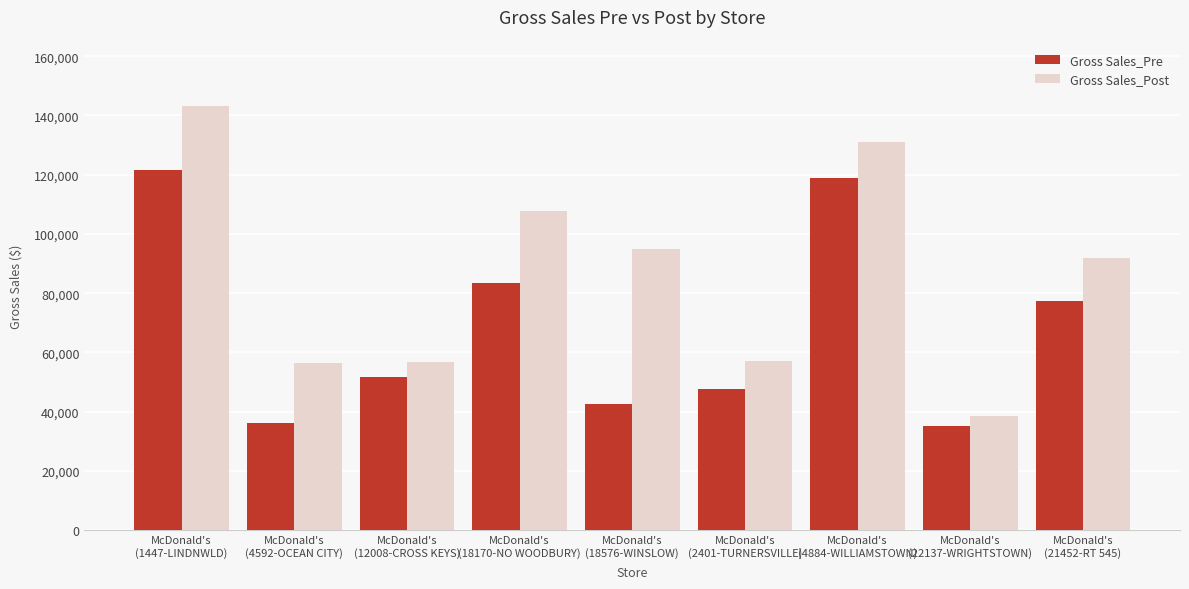

What is the difference between the Gross Sales_Post values at McDonald's
(4884-WILLIAMSTOWN) and McDonald's
(18170-NO WOODBURY)?

23129.9